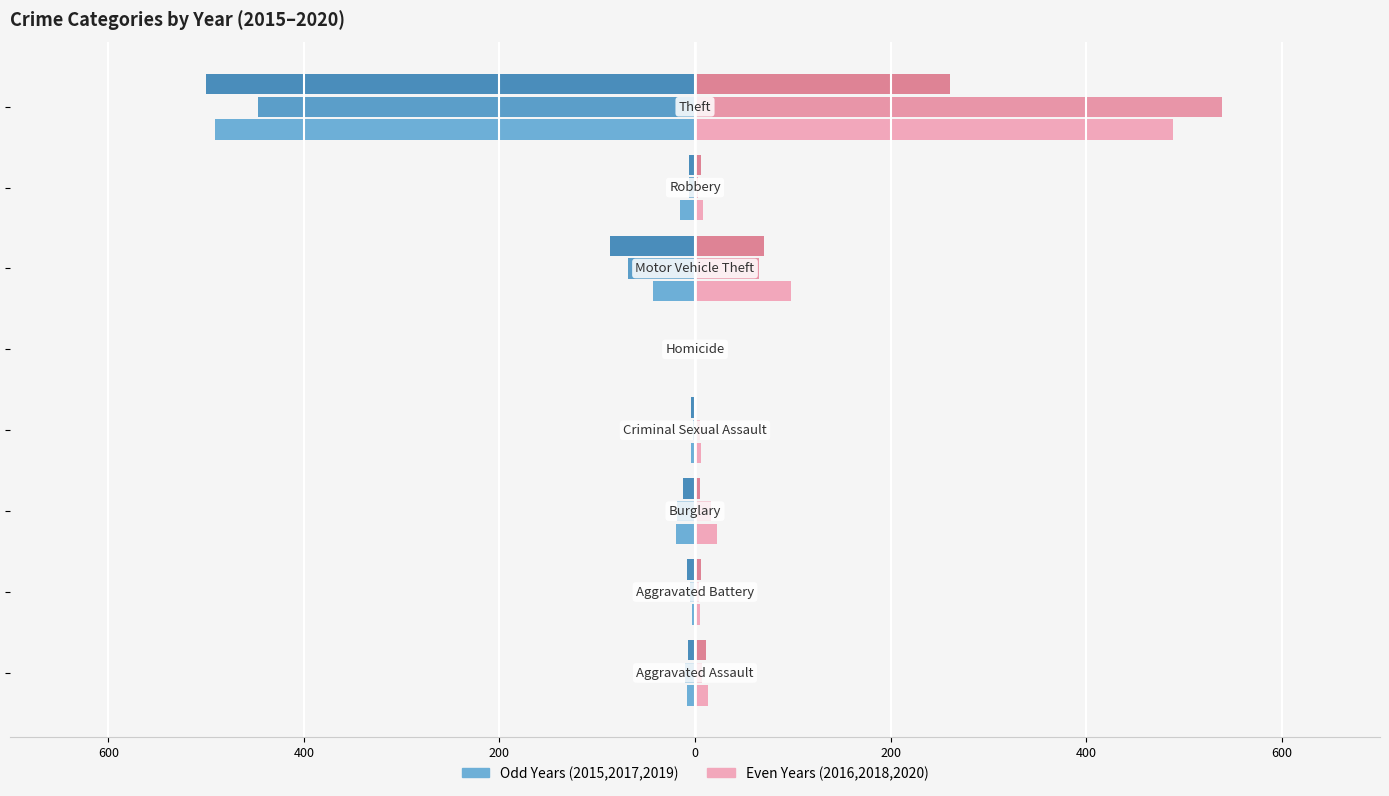

Reading left to right, list all the values displayed in this chart.

2015 (odd): -8	-3	-19	-4	-1	-43	-15	-491
2017 (odd): -10	-5	-18	-2	-1	-69	-6	-447
2019 (odd): -7	-8	-12	-4	0	-87	-6	-500
2016 (even): 13	5	22	6	0	98	8	489
2018 (even): 7	4	16	5	0	65	3	539
2020 (even): 11	6	5	1	0	71	6	261